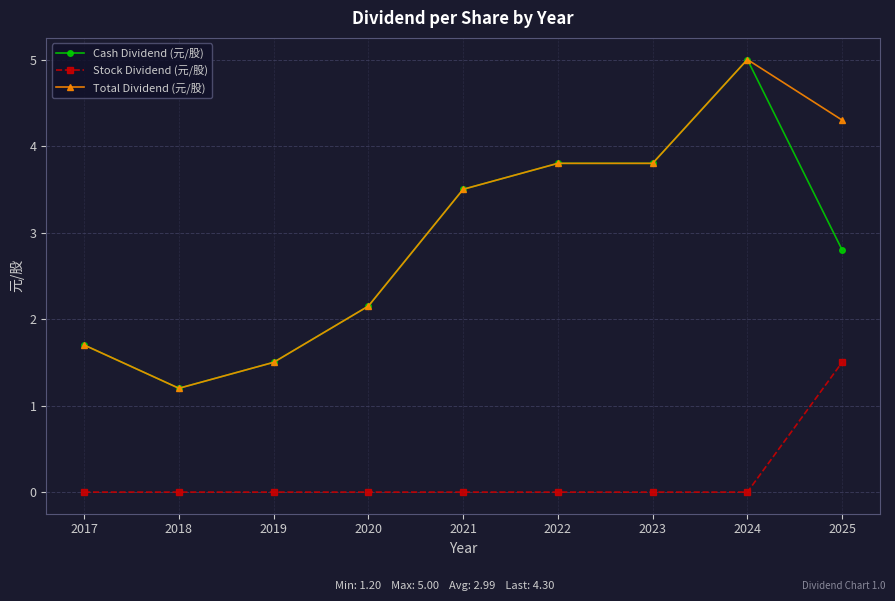

What is the spread (max minus min) of values at 2024?

5.0